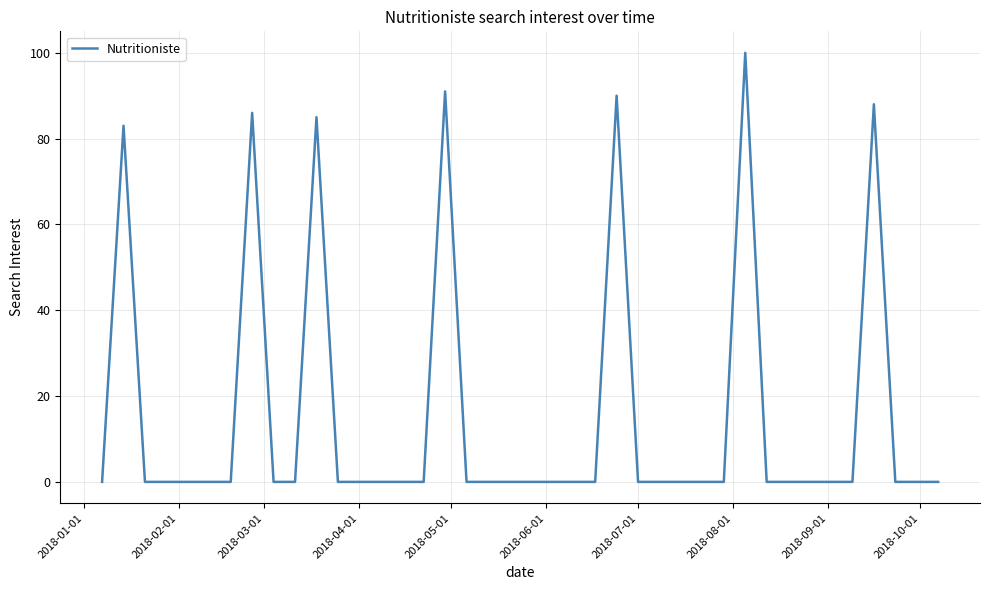

How many categories are shown in the chart?

40